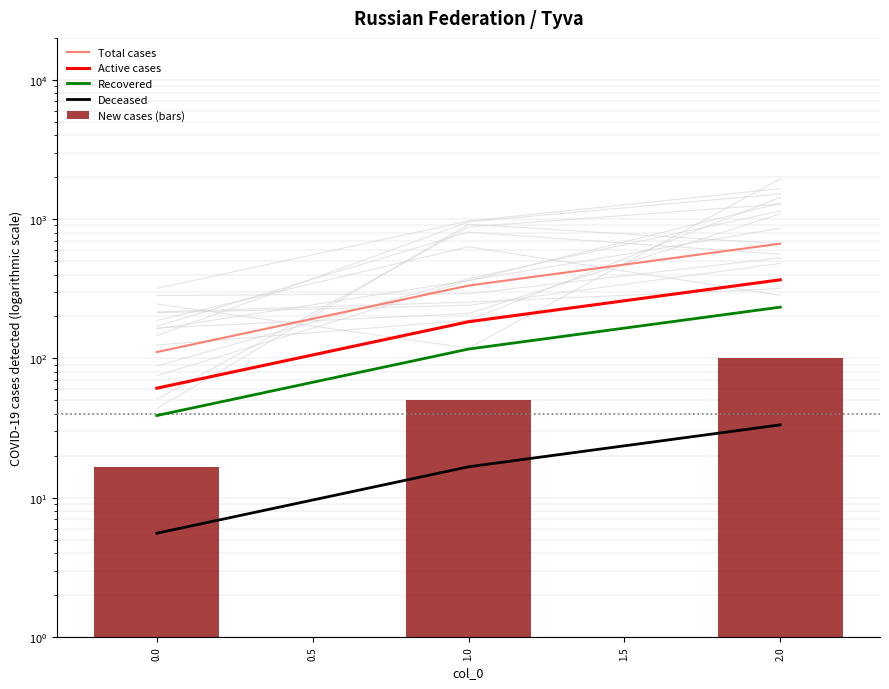

How many series are shown in this chart?

5